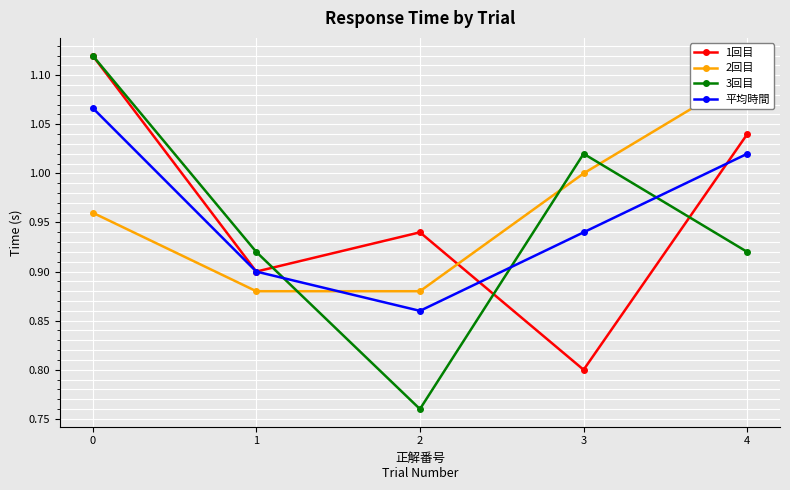

How many 2回目 values are between 0 and 1?

4